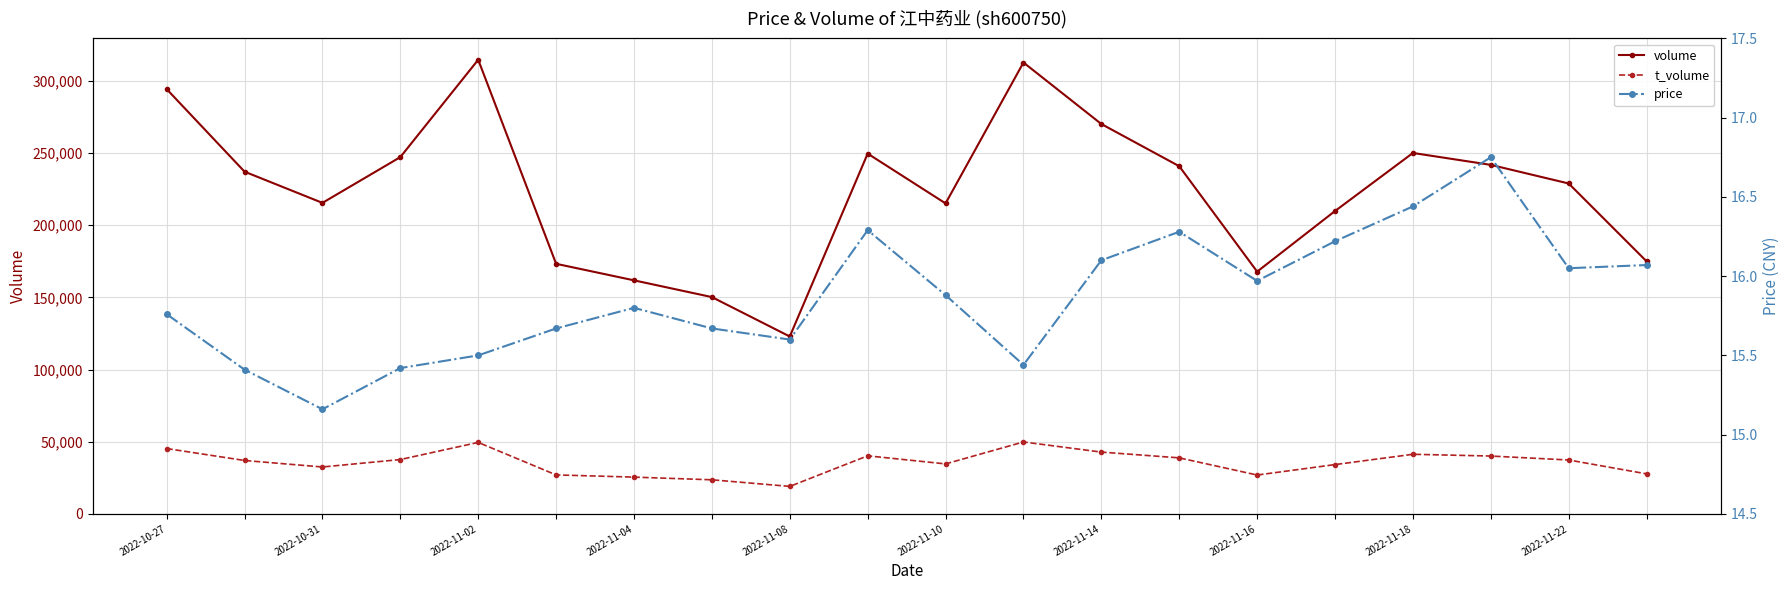

True or false: volume and t_volume intersect in this chart.

False